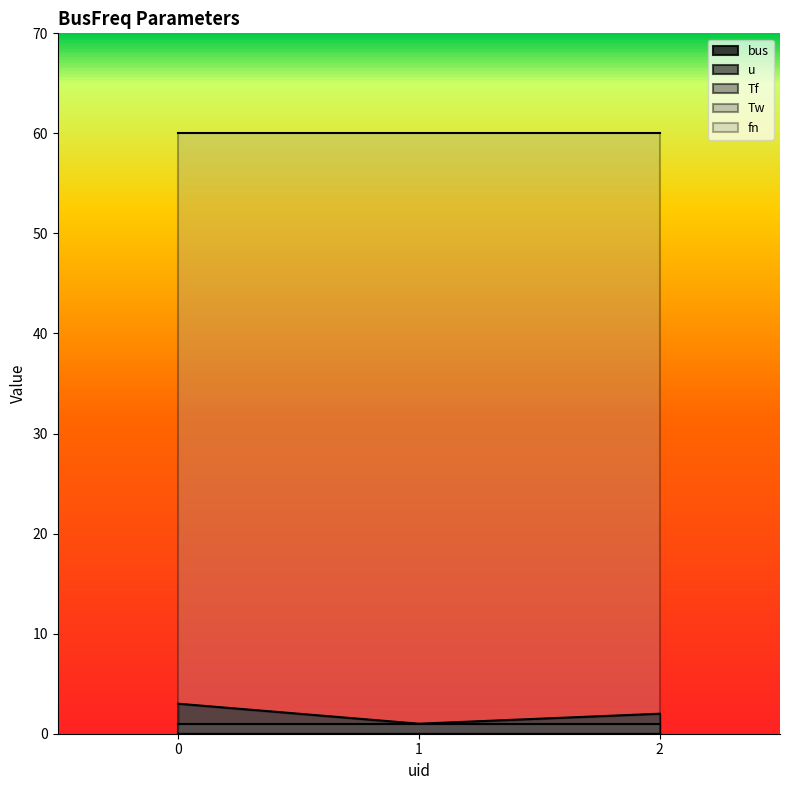

Rank the series by their maximum value, from lowest to highest.

Tf, Tw, u, bus, fn